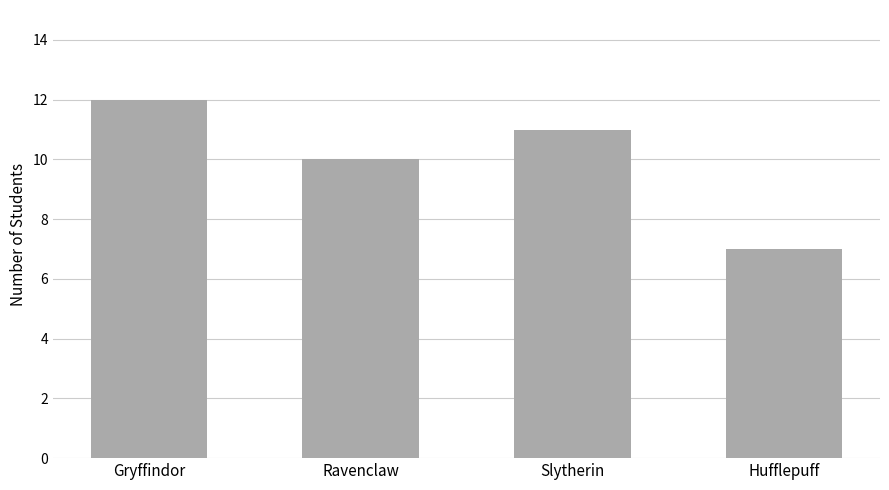

Which label corresponds to the largest value in the chart?

Gryffindor